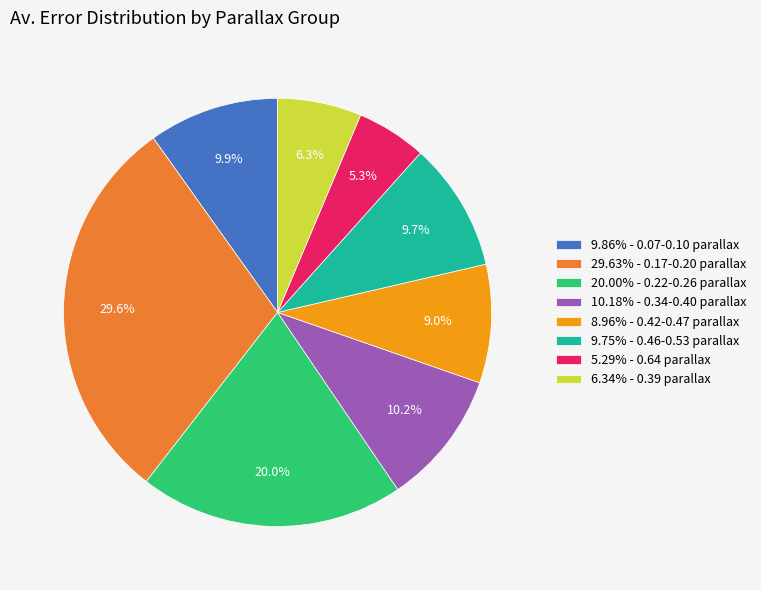

Approximately how many times larger is the value at 6.34% - 0.39 parallax compared to 10.18% - 0.34-0.40 parallax?

0.6